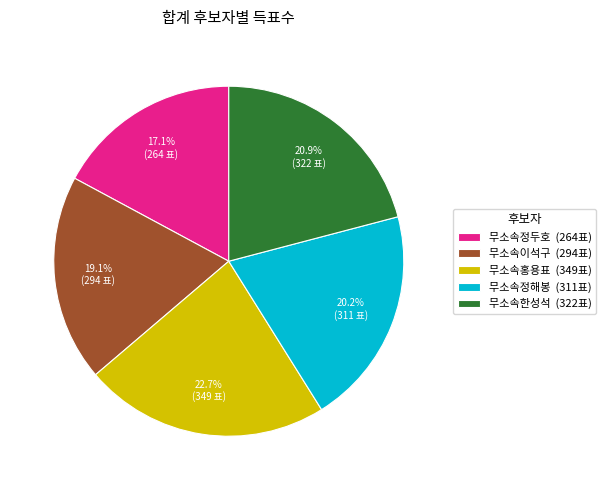

To the nearest percent, what percentage of the pie is 무소속정두호?

17%